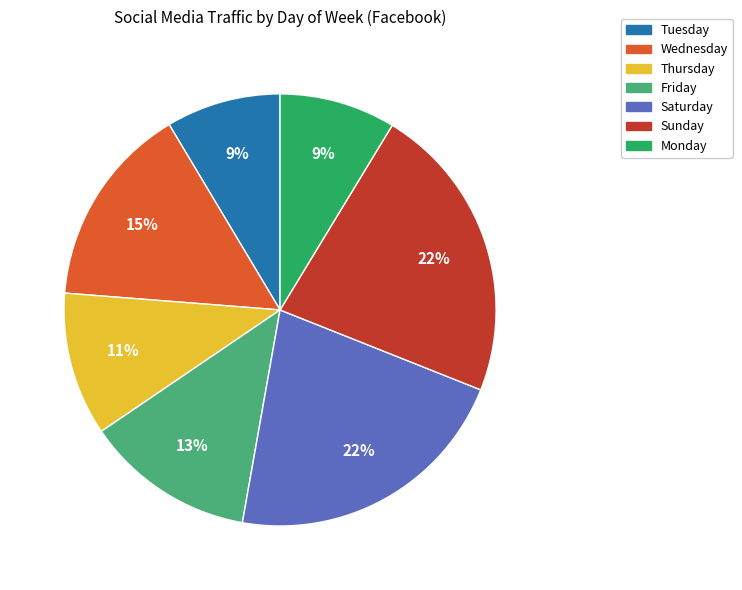

To the nearest percent, what portion does Wednesday represent?

15%